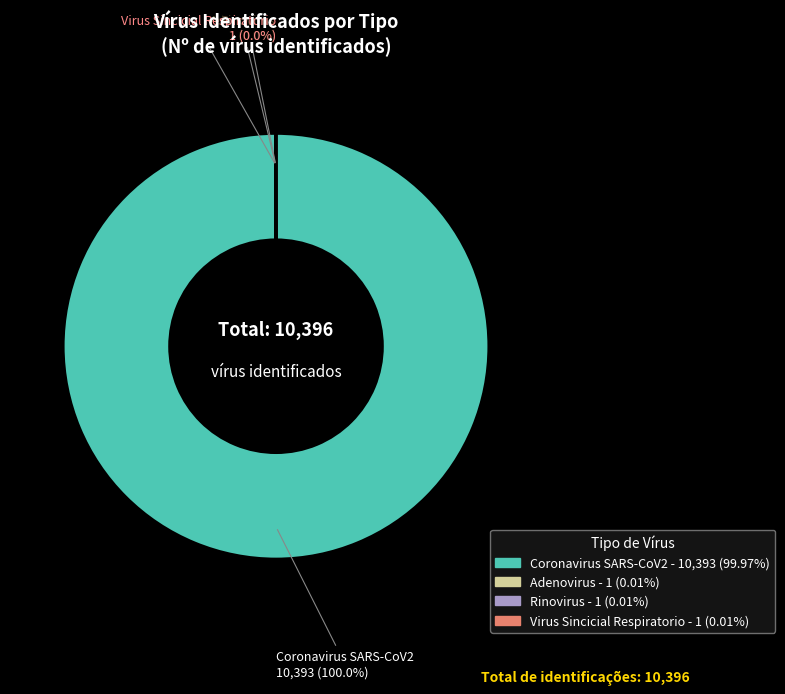

What is the largest slice in the pie chart?

Coronavirus SARS-CoV2